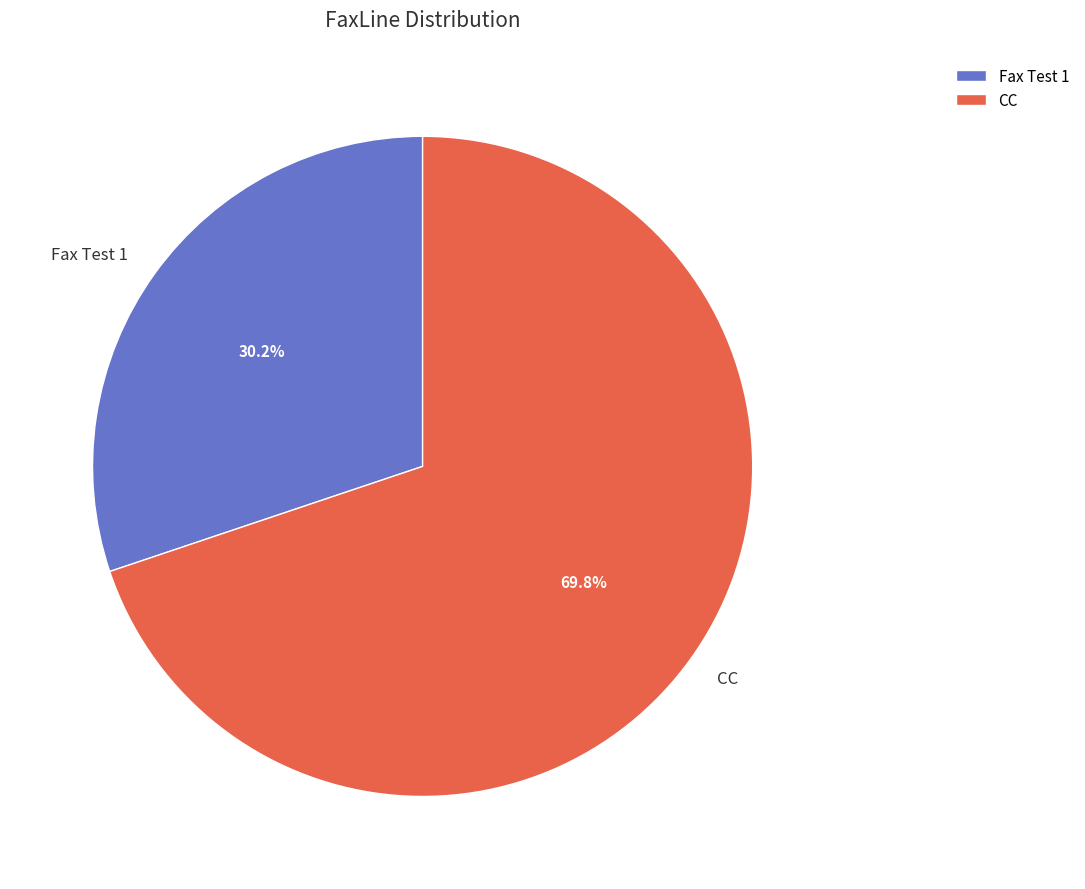

What percentage is the CC slice, to the nearest percent?

70%